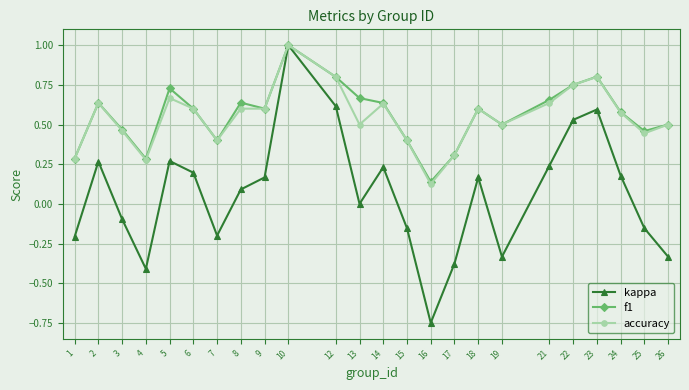

Count the accuracy values in the range 0 to 1.

24